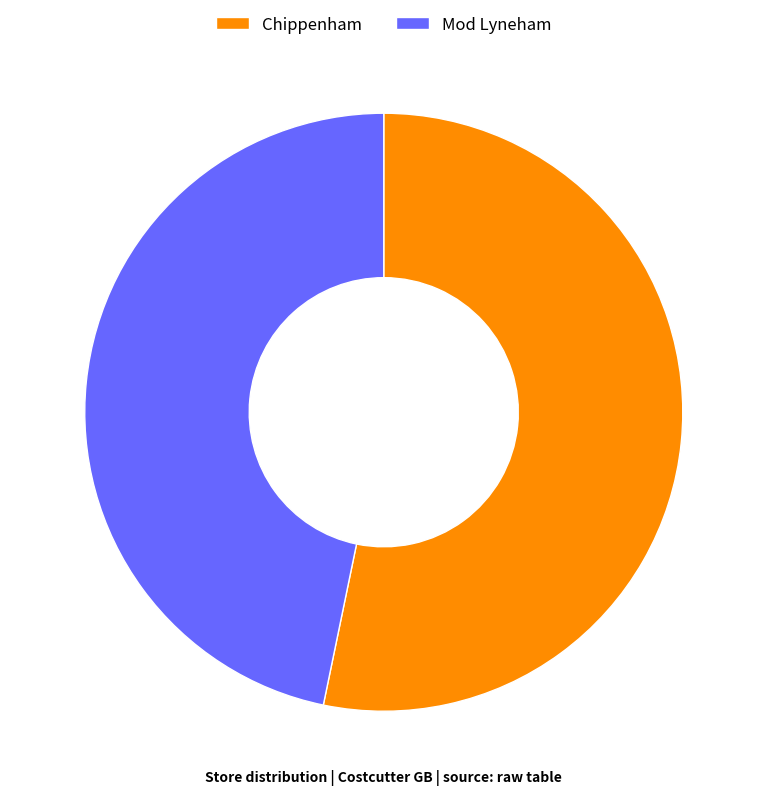

Combined, do Mod Lyneham and Chippenham account for over 50%?

Yes